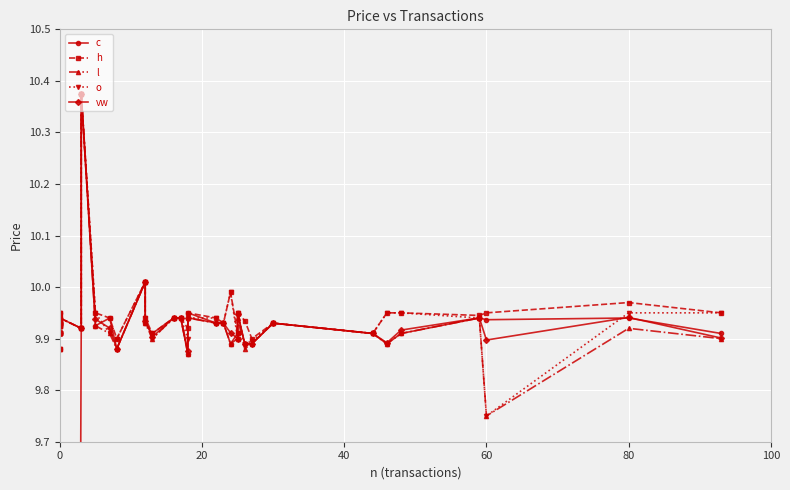

True or false: l and o intersect in this chart.

False